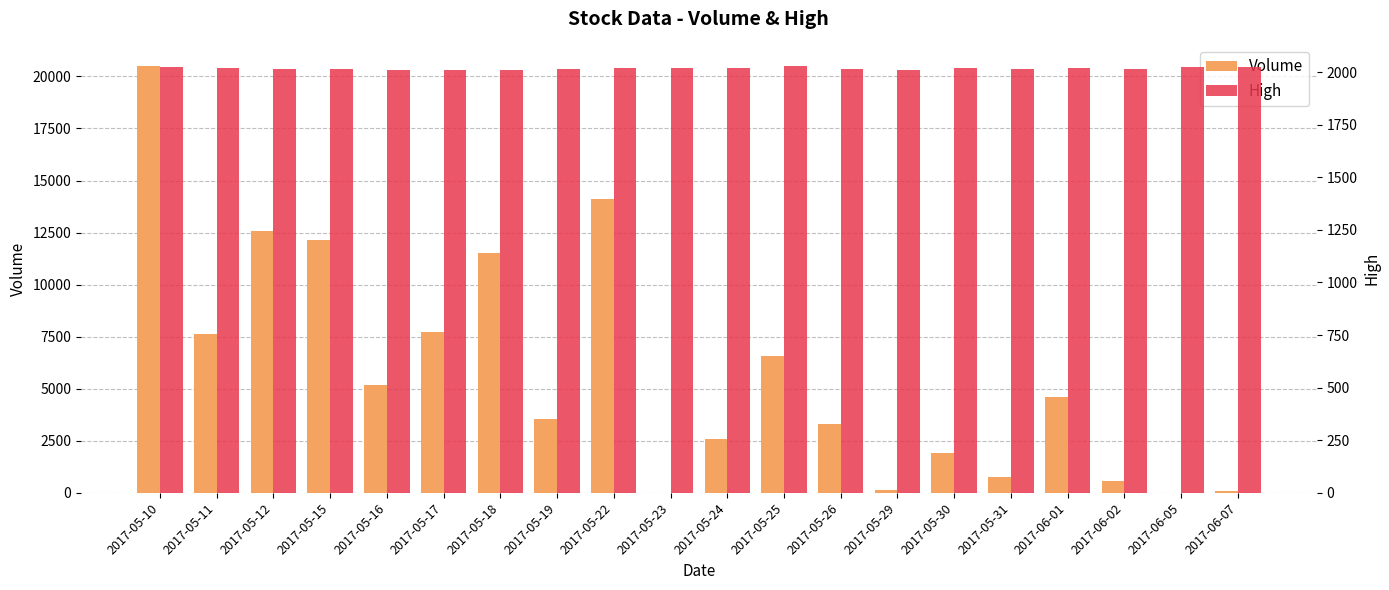

At which label does Volume reach its minimum?

2017-05-23